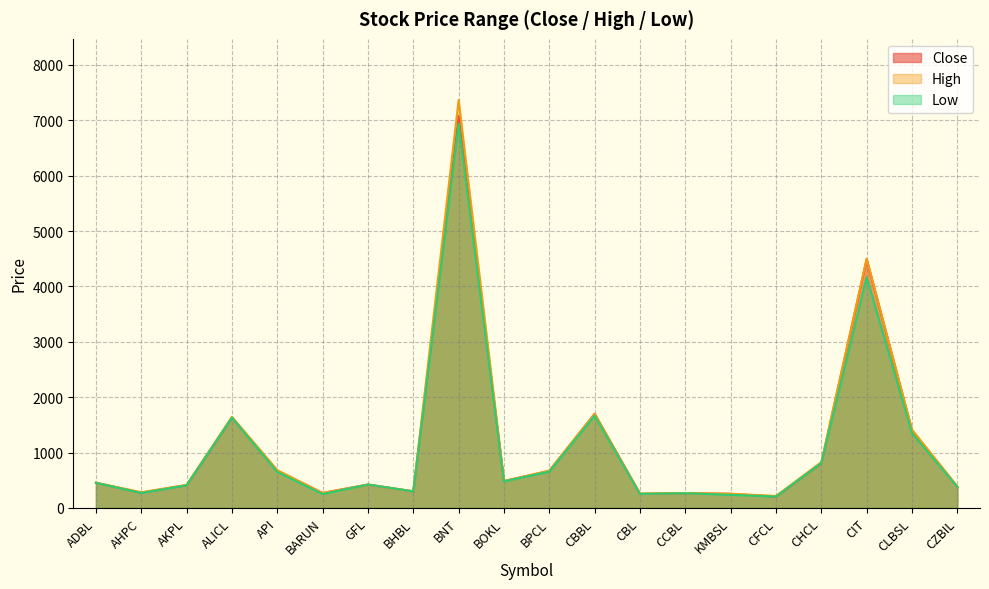

Which series has the largest range (max minus min)?

High